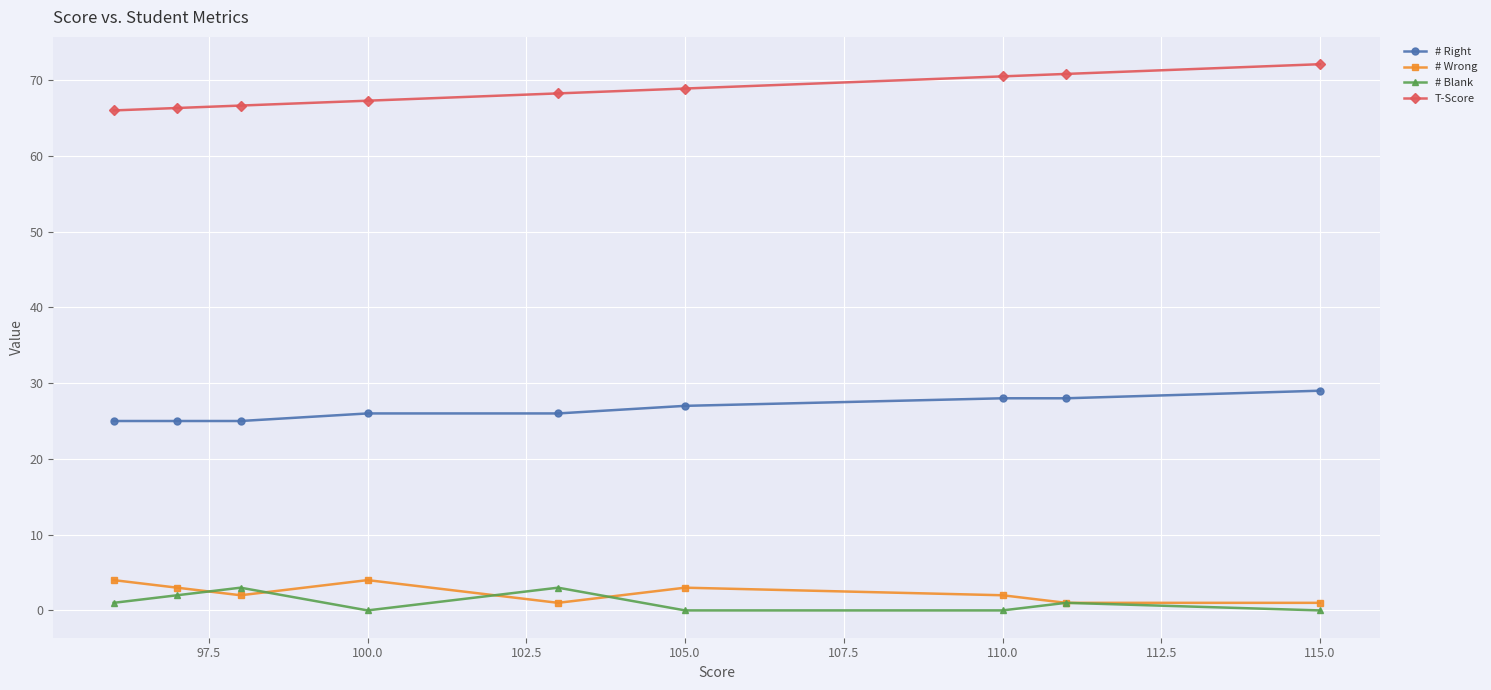

What is the highest value of the # Wrong series?

4.0